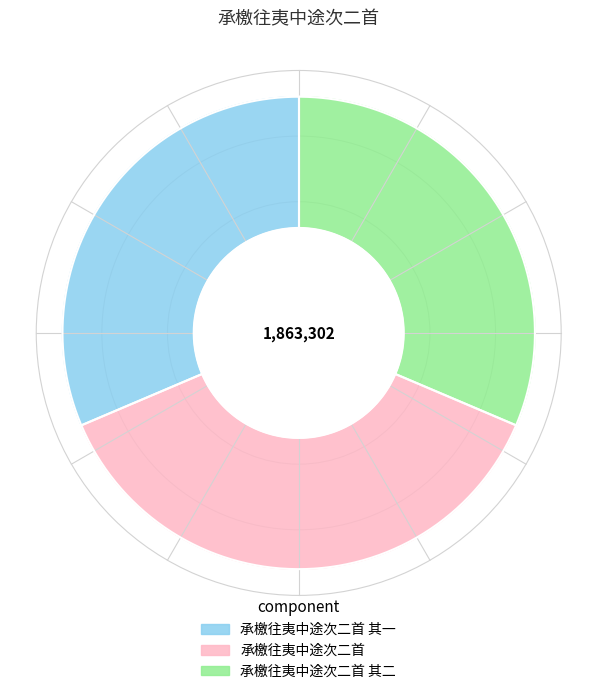

Is there any slice that represents more than half of the pie?

No